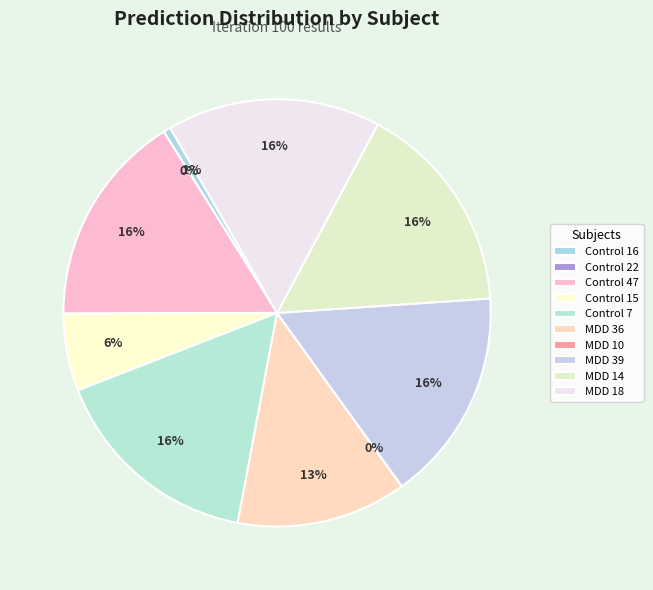

What portion of the pie excludes MDD 39?

83.9%